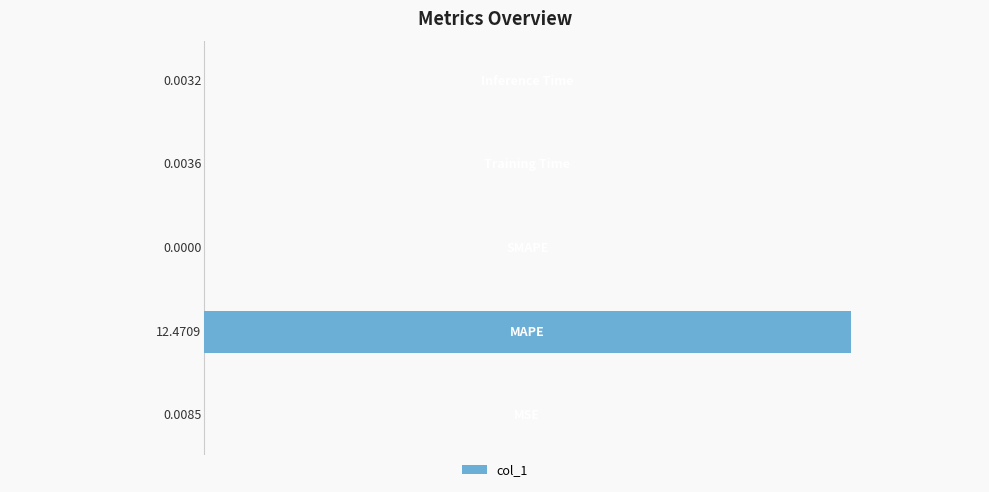

Count the number of data series in this chart.

1